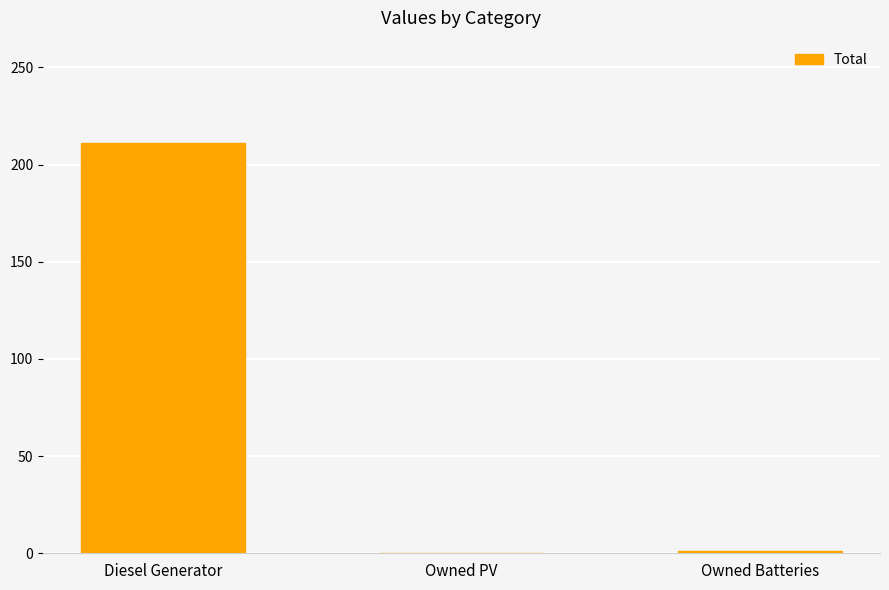

How many data points does each series have?

3